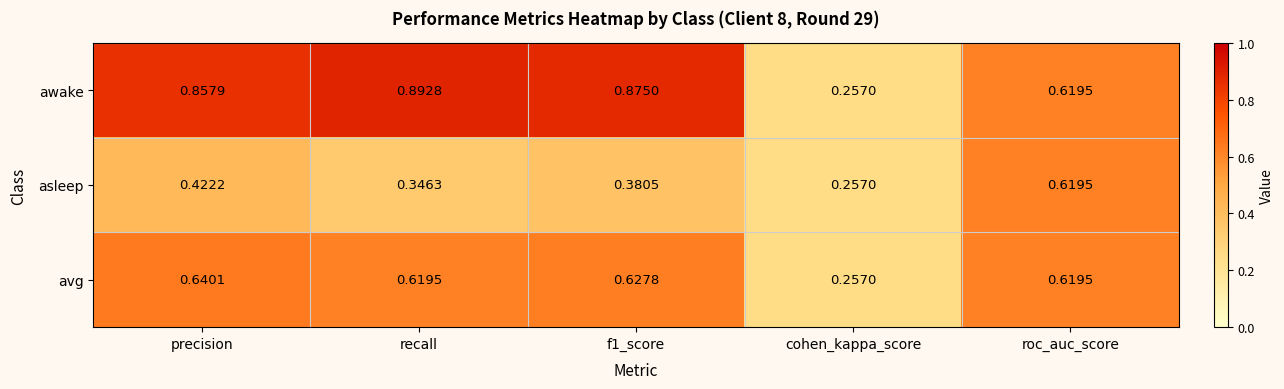

Which label corresponds to the smallest value in the chart?

cohen_kappa_score